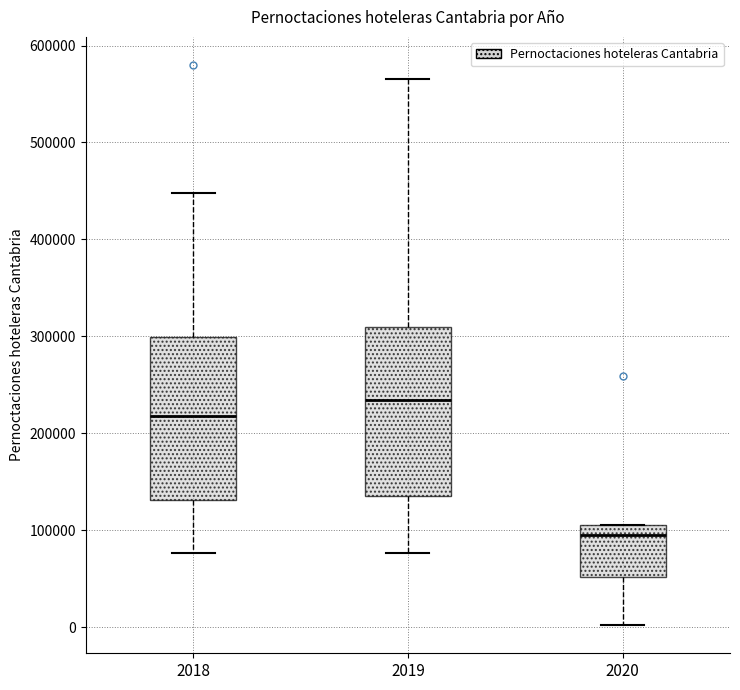

Reading left to right, read every box against the y-axis: the position of its median line, the range the box covers, and the ends of its whiskers. The values are not printed on the chart, so give them approximately, as read against the axis.

2018: median 220000, box 130000 to 300000, whiskers 80000 to 450000
2019: median 230000, box 140000 to 310000, whiskers 80000 to 570000
2020: median 90000, box 50000 to 100000, whiskers 0 to 100000